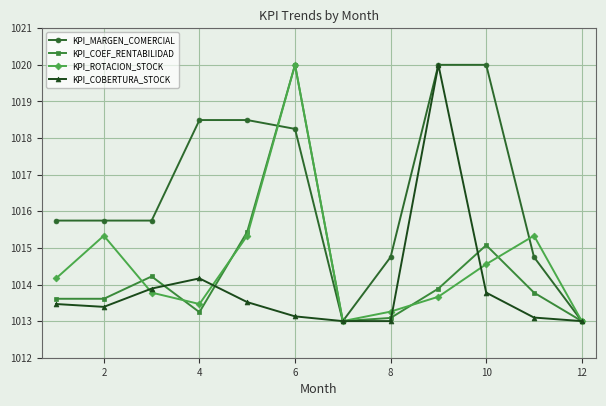

At how many categories does at least one series exceed 1018?

5